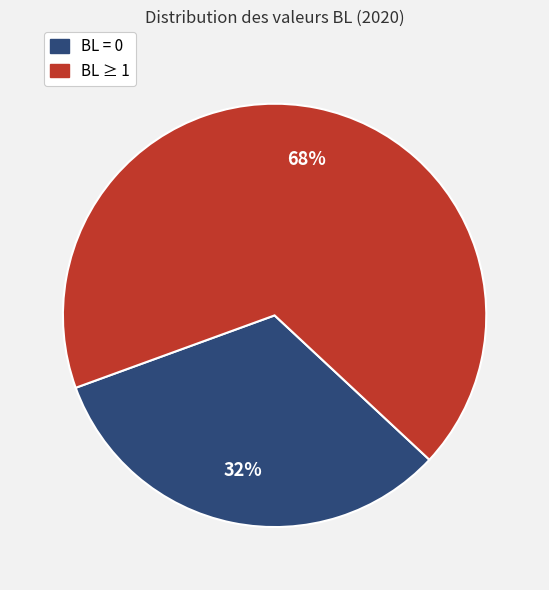

How many slices are in this pie chart?

2